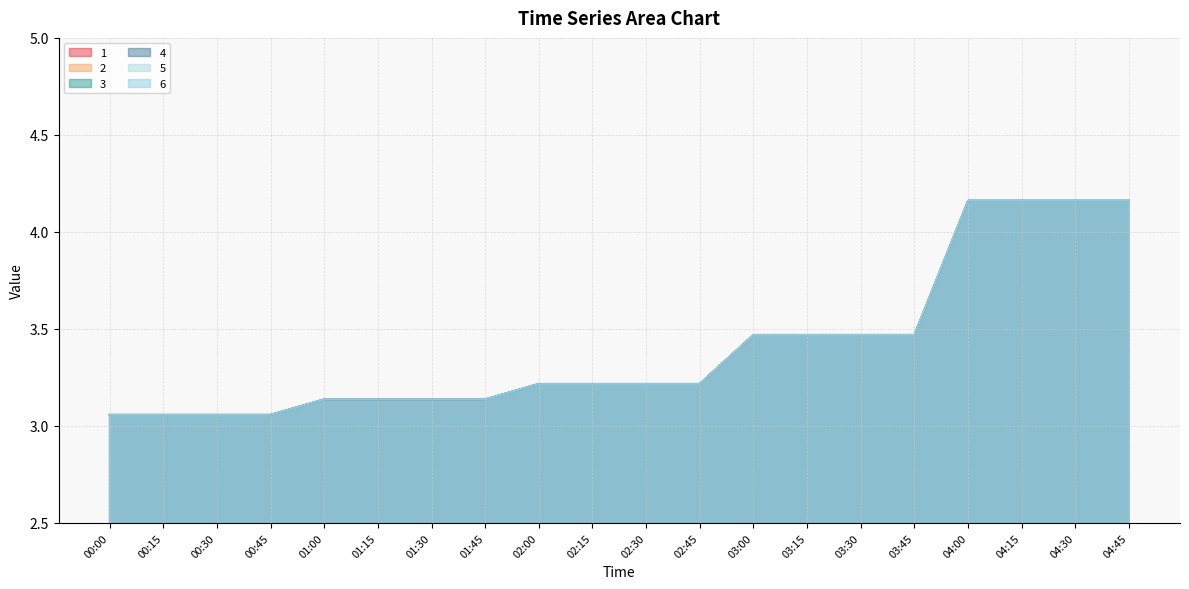

What is the sum of all 4 values?

68.2